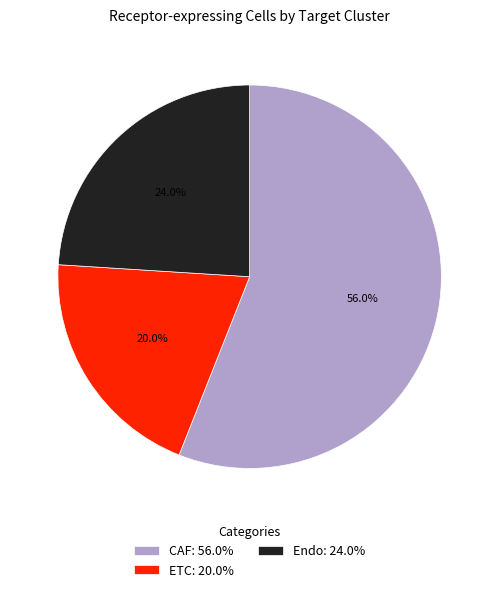

Which category accounts for the majority?

CAF